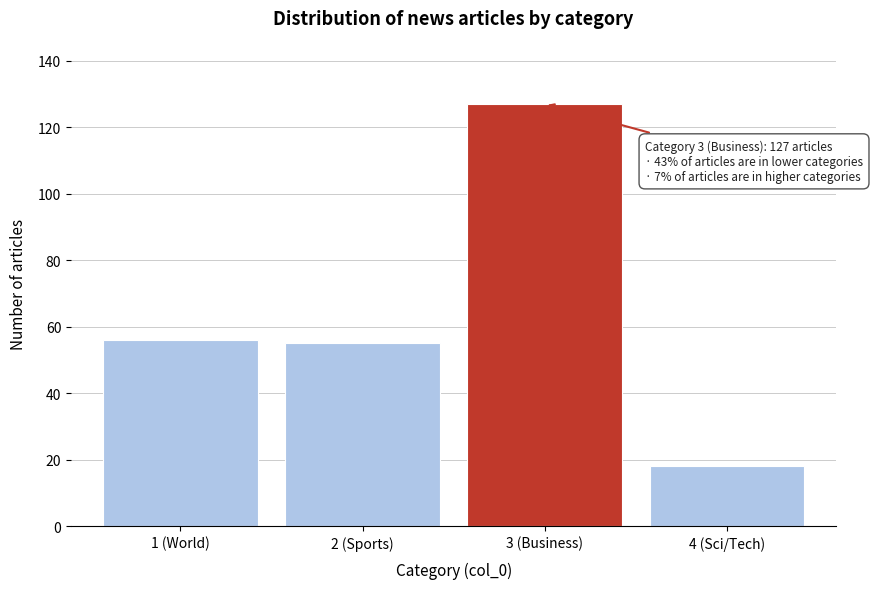

Reading left to right, extract all data points from this chart.

56	55	127	18